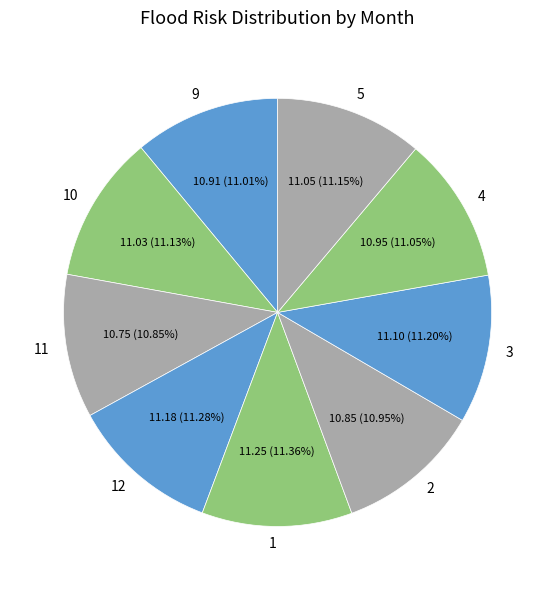

Is it true that 1 is 11% of the pie?

True